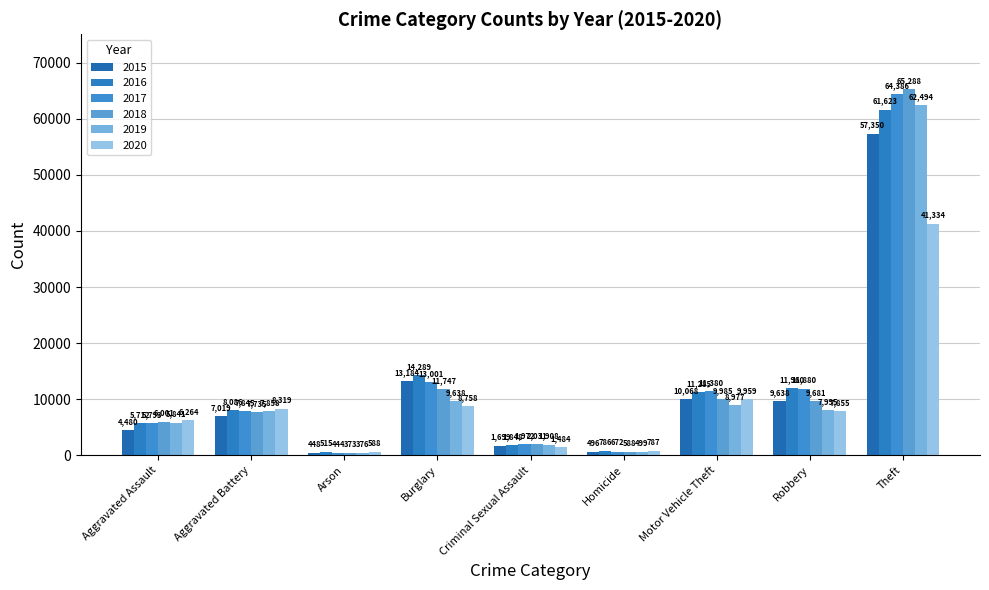

What value does the 2019 series have at Homicide, to the nearest 10?

500